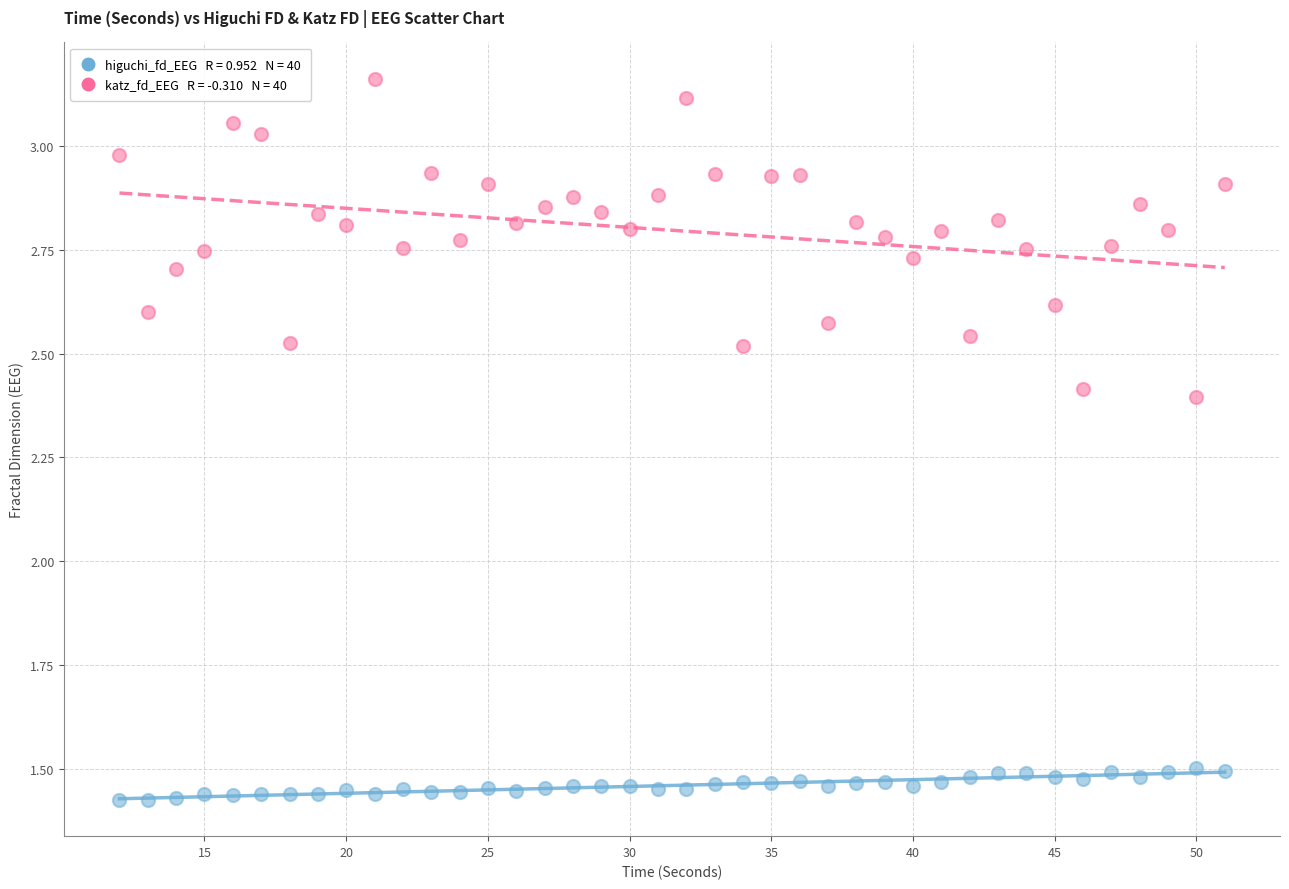

Across all data points, what is the range of Y values (max minus min)?

1.7